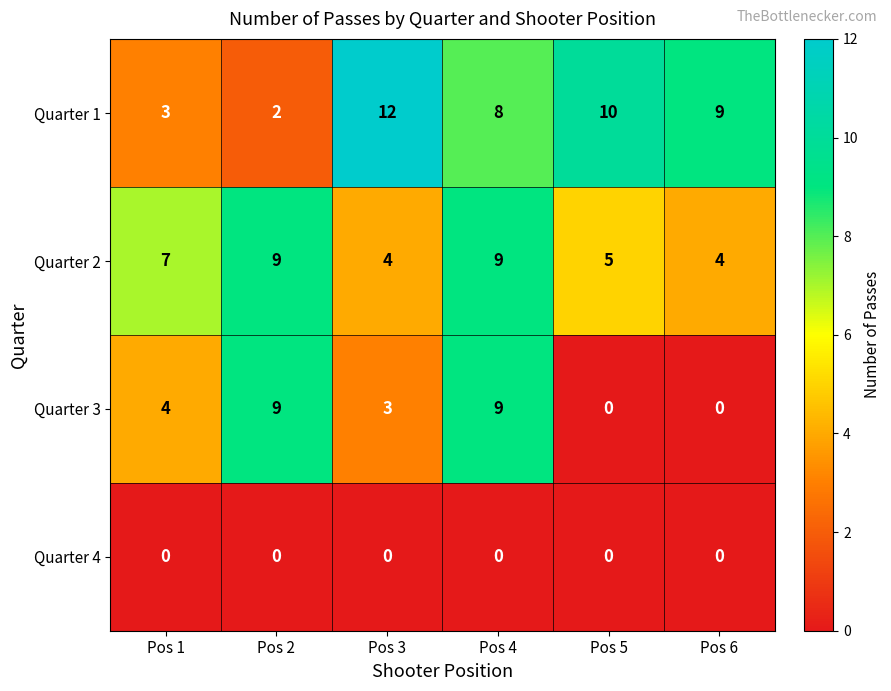

Read the Quarter 3 value at Pos 3.

3